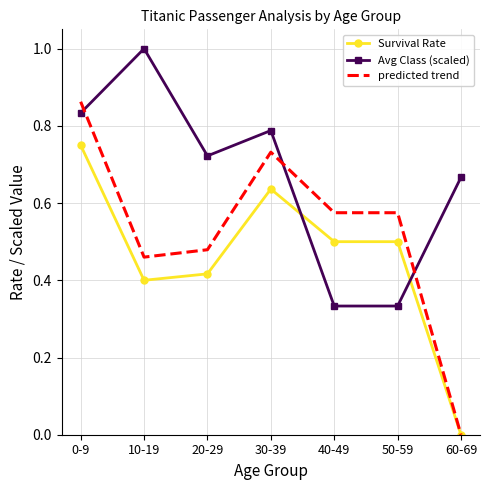

At which label does Survival Rate reach its minimum?

60-69